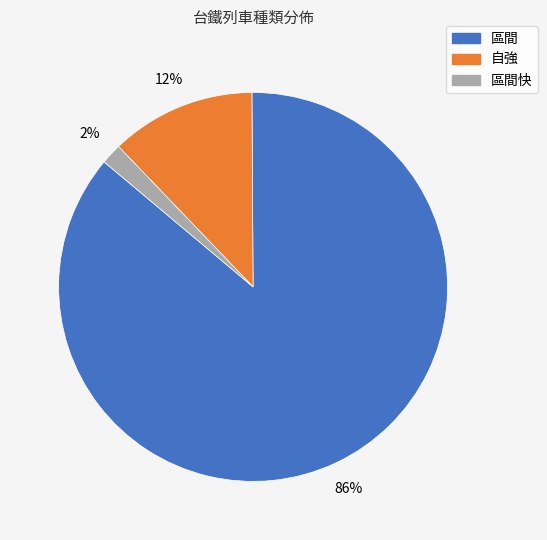

To the nearest percent, what is the average slice percentage?

33%